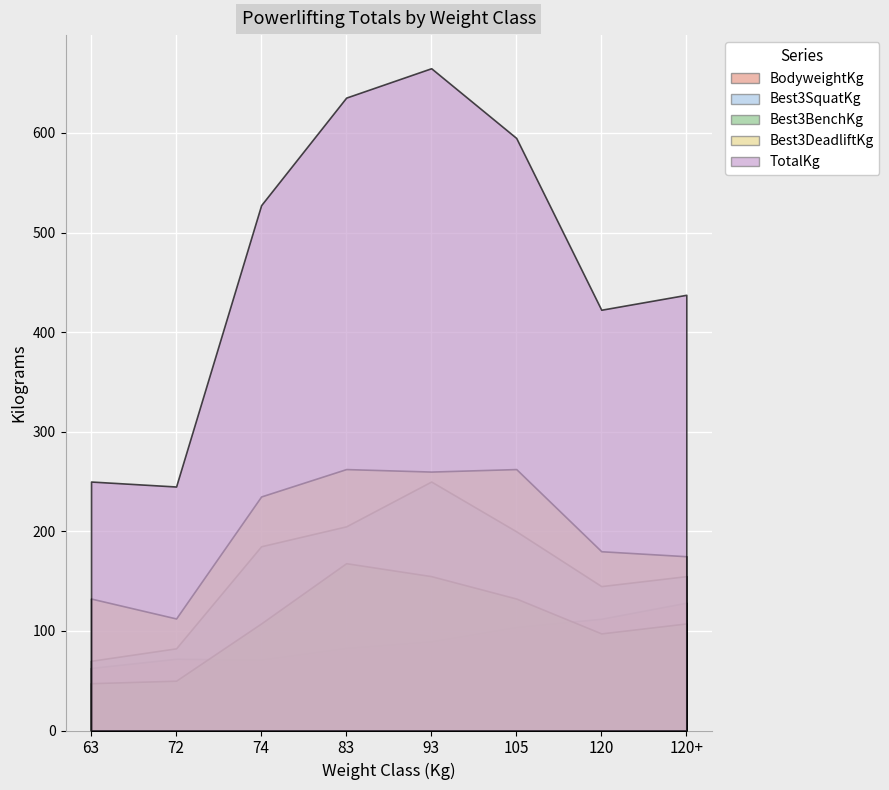

True or false: BodyweightKg and TotalKg intersect in this chart.

False